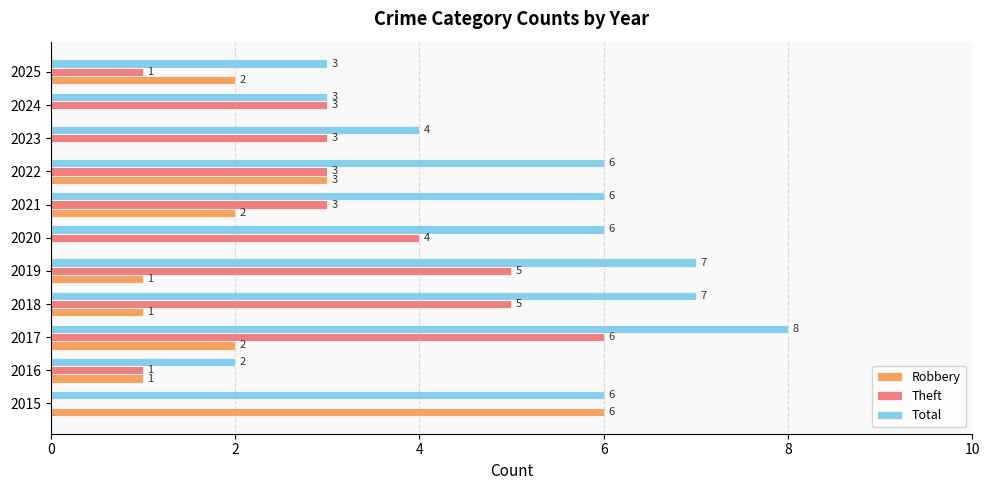

At which category is the sum across all series the highest?

2017